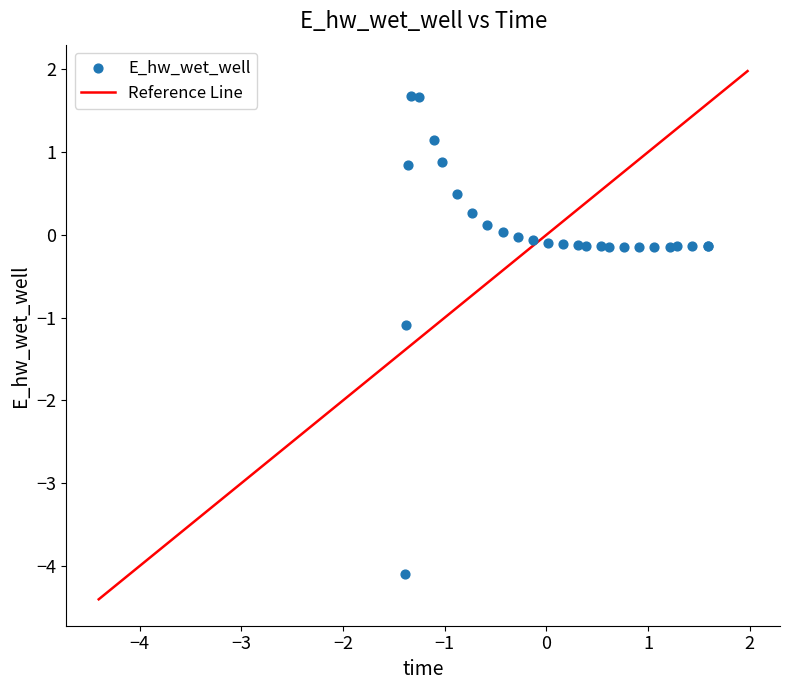

What Y value in the scatter plot is closest to -1?

-1.1